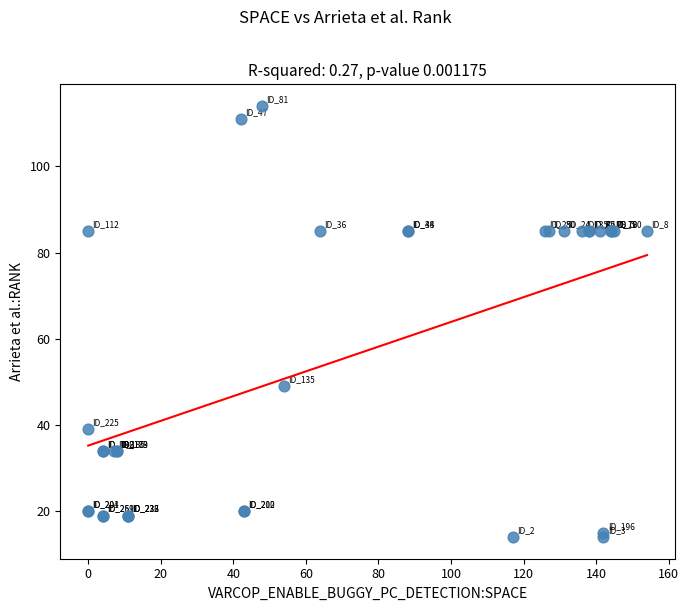

What Y value in the scatter plot is closest to 64?

49